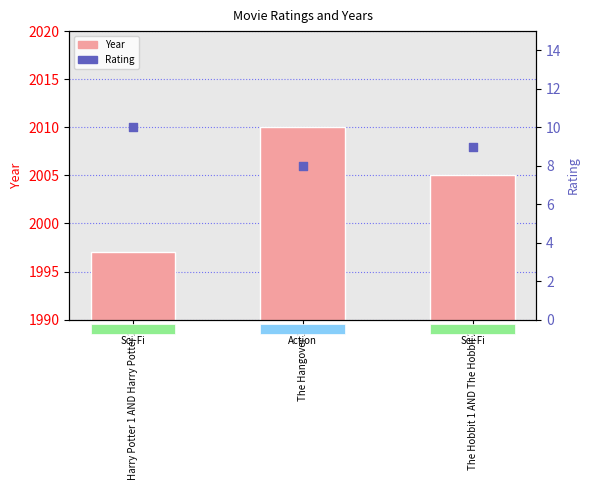

At how many categories does at least one series exceed 1632?

3